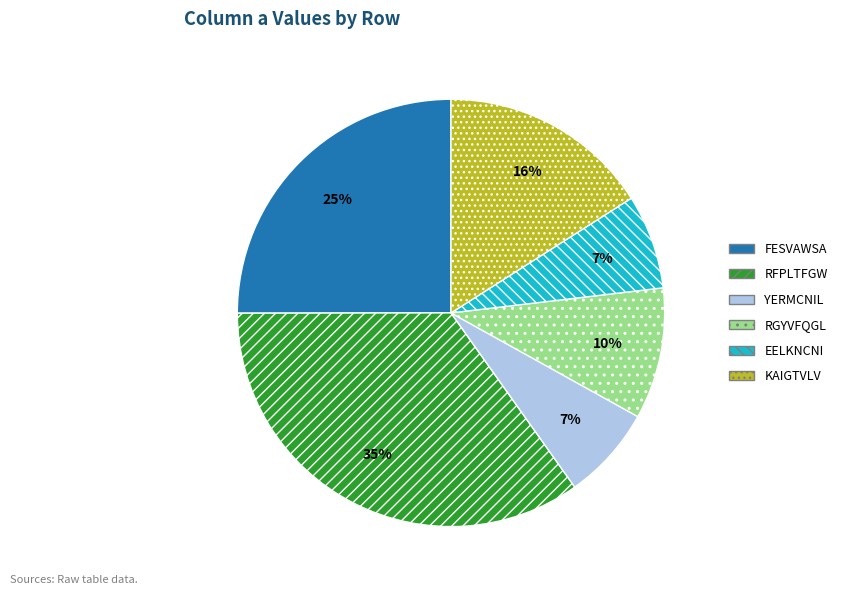

True or false: RGYVFQGL accounts for 1% of the total.

False